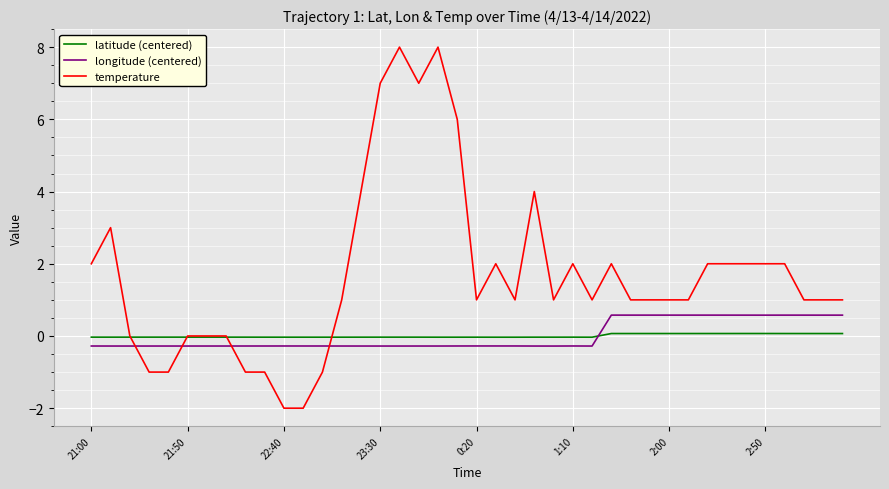

Is this an area chart (filled region under the line)?

No